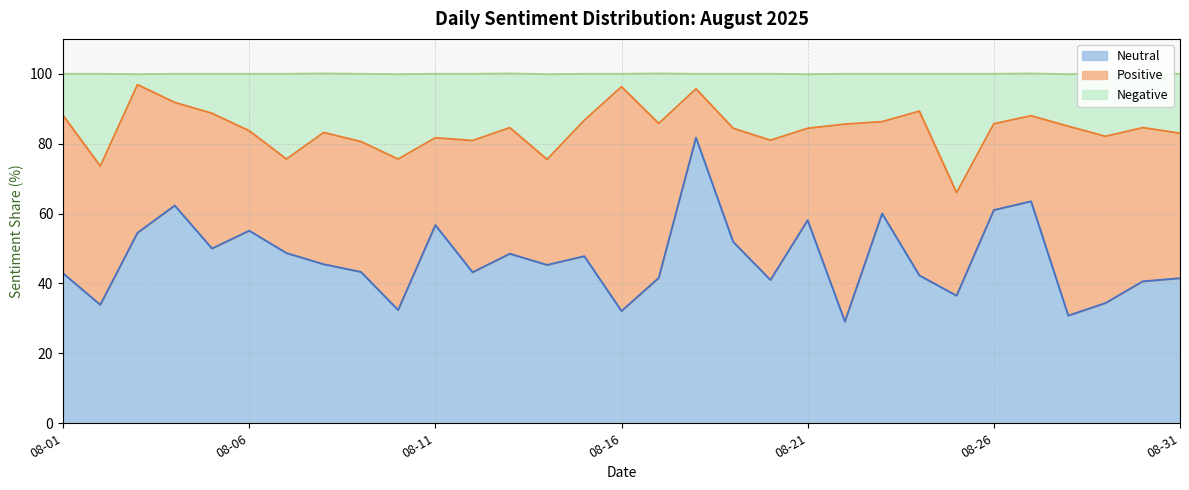

What is the lowest value of the Neutral series?

29.1